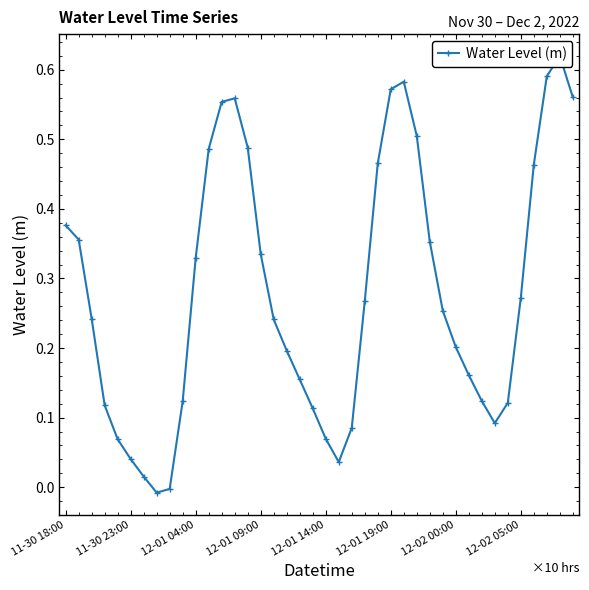

True or false: the data shows 0.2 at 17.

True